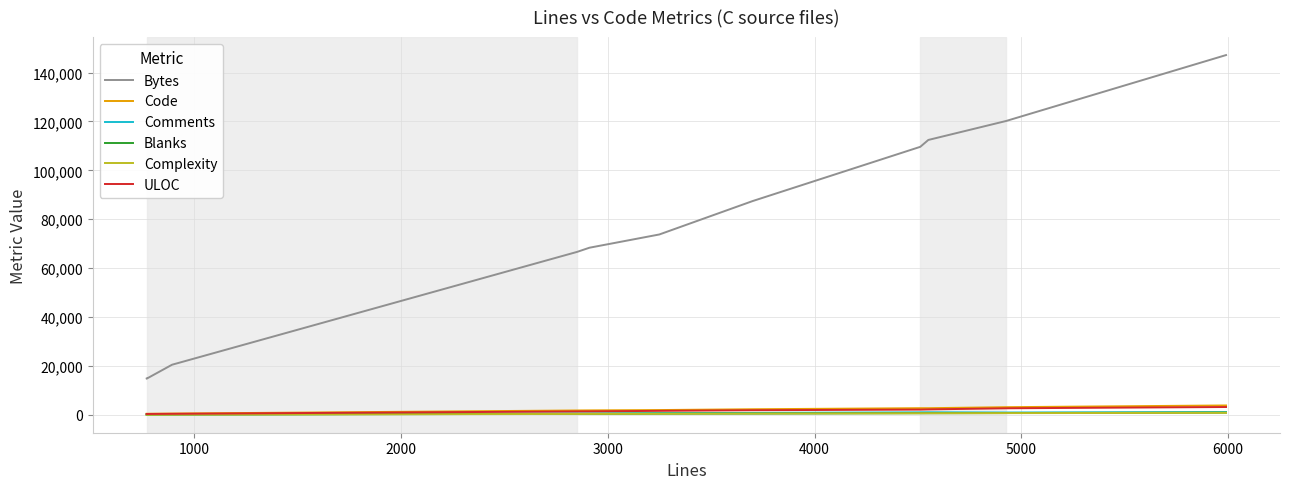

What are all the series names shown in the legend?

Bytes, Code, Comments, Blanks, Complexity, ULOC